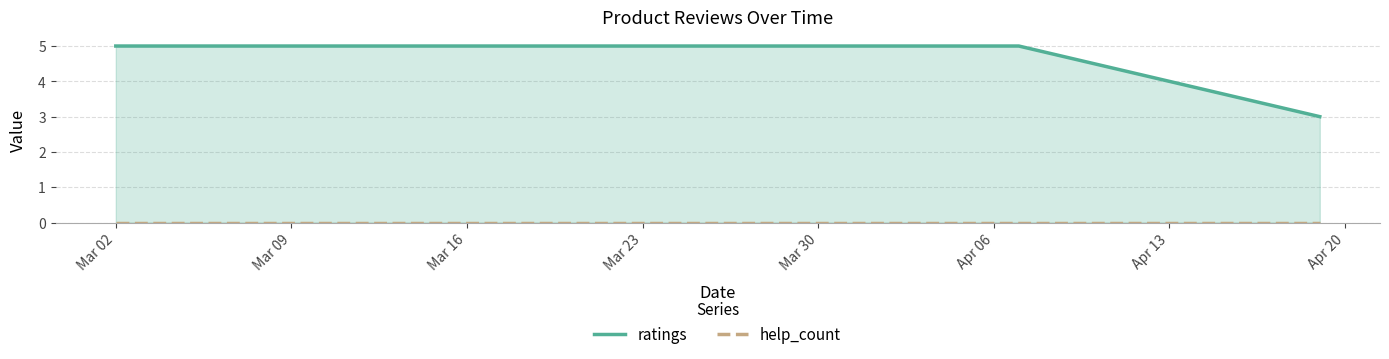

Which series has the largest range (max minus min)?

ratings